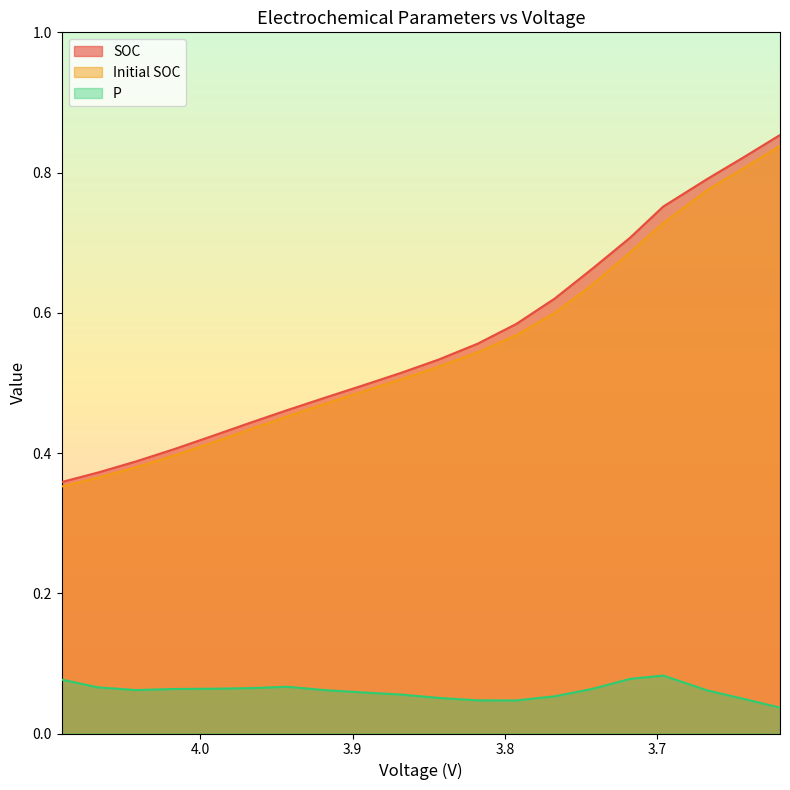

True or false: P and SOC cross at least once.

False